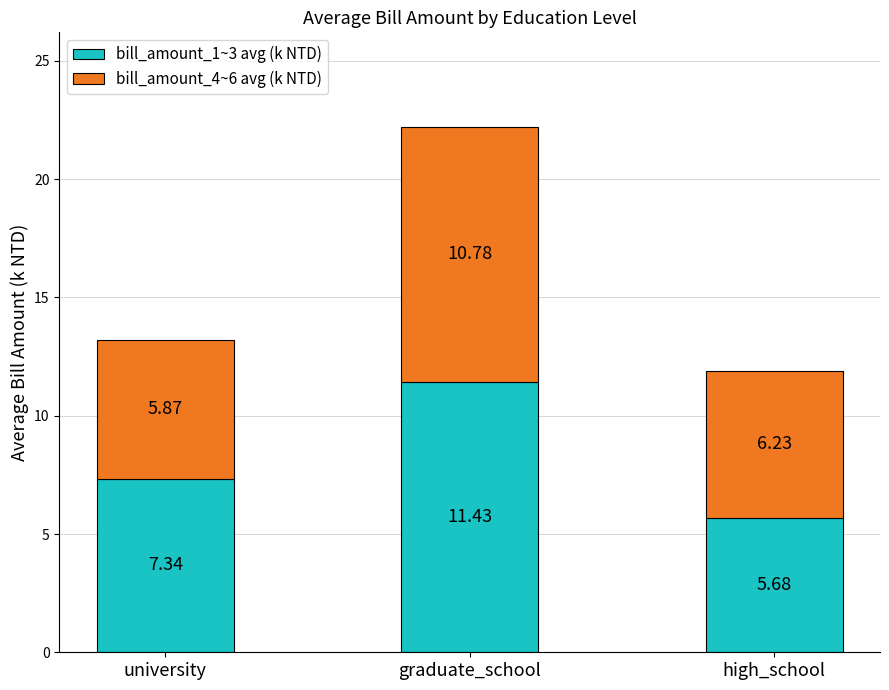

Is it true that bill_amount_1~3 avg (k NTD) equals 5.7 at high_school?

True